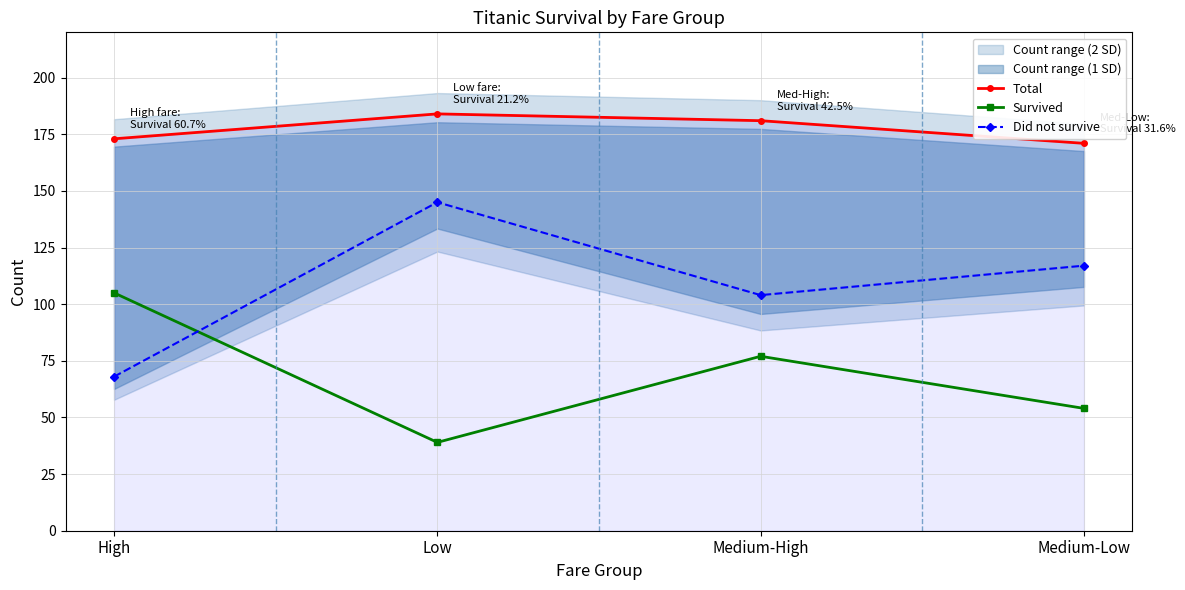

What are all the series names shown in the legend?

Total, Survived, Did not survive